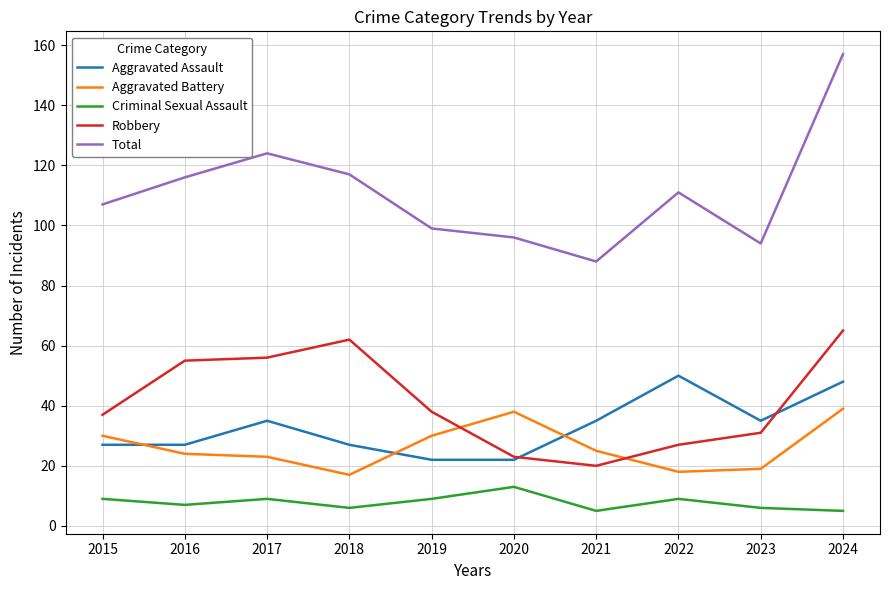

True or false: Robbery has more than 2 points higher than both neighbors.

False